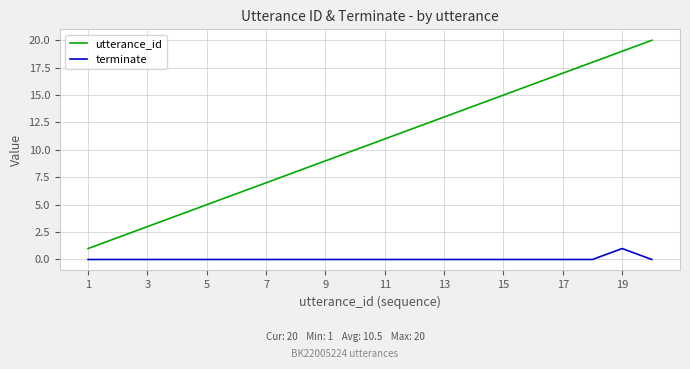

Reading left to right, extract all data points from this chart.

utterance_id: 1	2	3	4	5	6	7	8	9	10	11	12	13	14	15	16	17	18	19	20
terminate: 0	0	0	0	0	0	0	0	0	0	0	0	0	0	0	0	0	0	1	0